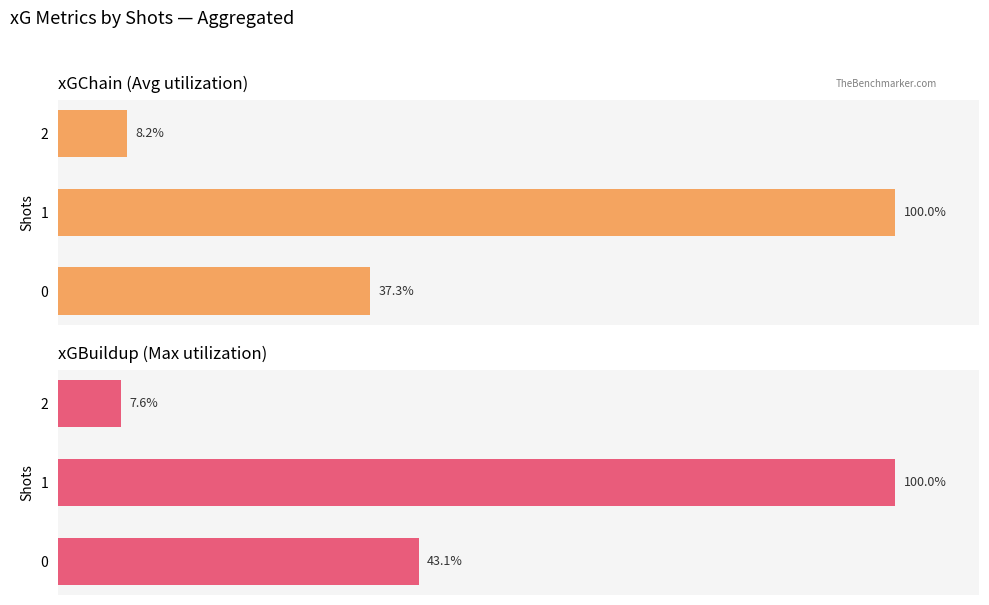

List the series in order of their peak value, lowest first.

xGChain, xGBuildup